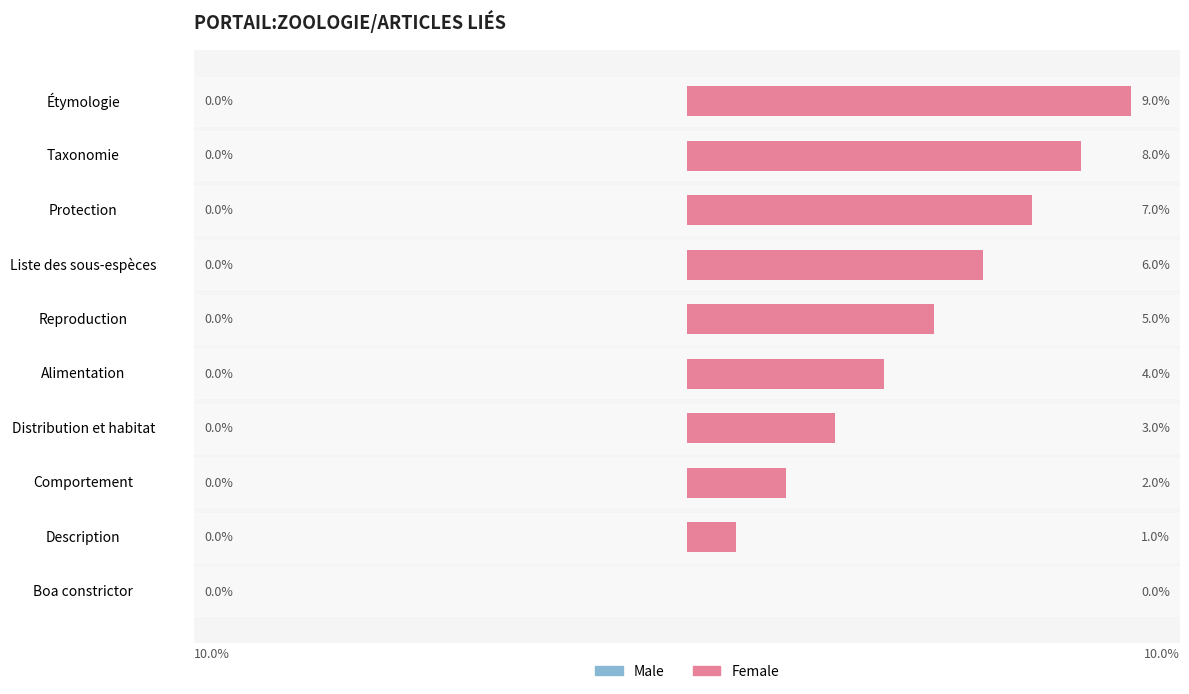

Between Liste des sous-espèces and Reproduction, which is larger?

Liste des sous-espèces